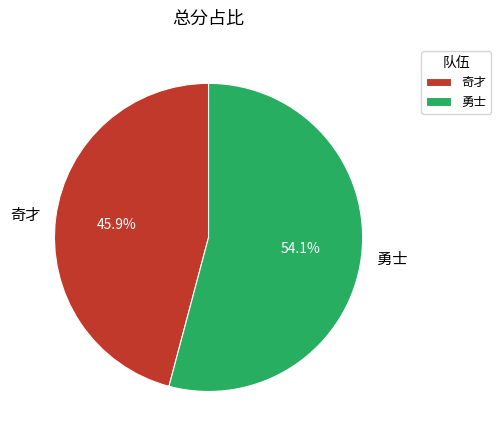

What is the largest slice in the pie chart?

勇士